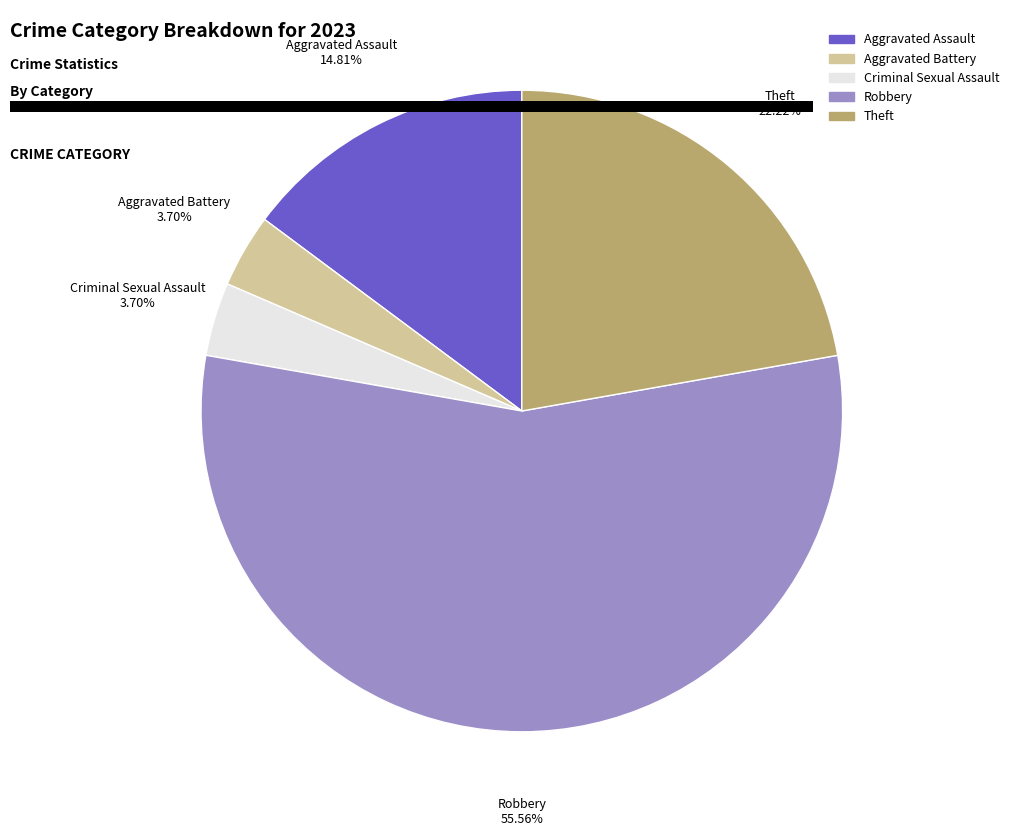

Which slice represents more than half of the pie?

Robbery